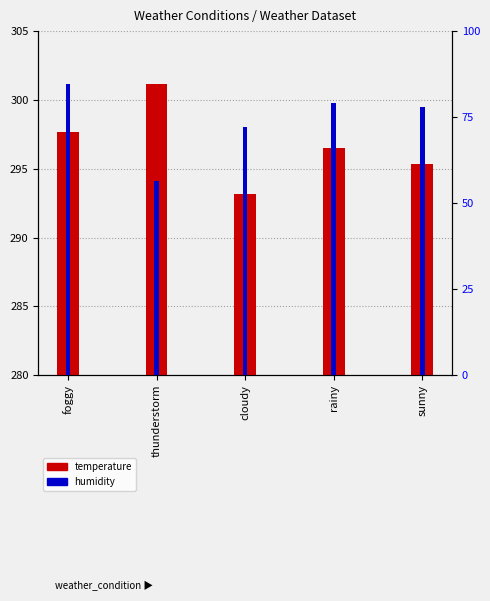

What is the value of the temperature bar at the 4th from the left?

296.5